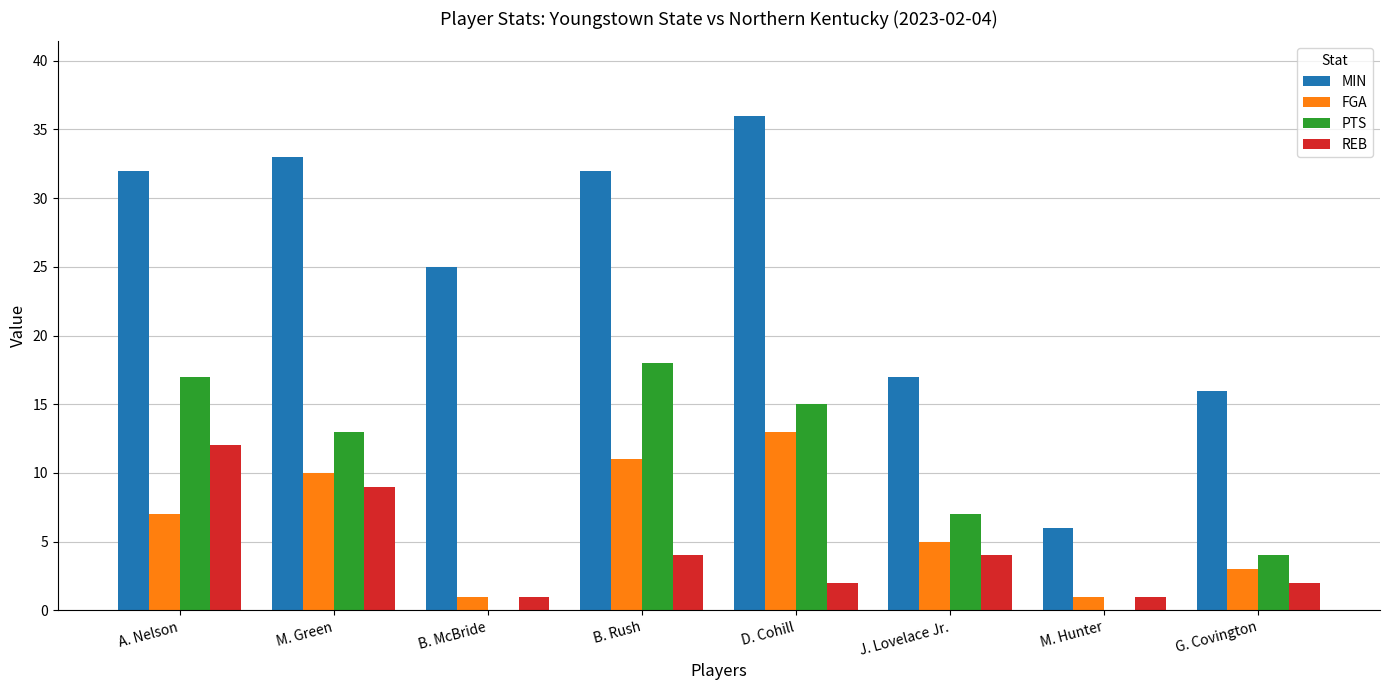

Read the MIN value at A. Nelson, to the nearest 5.

30